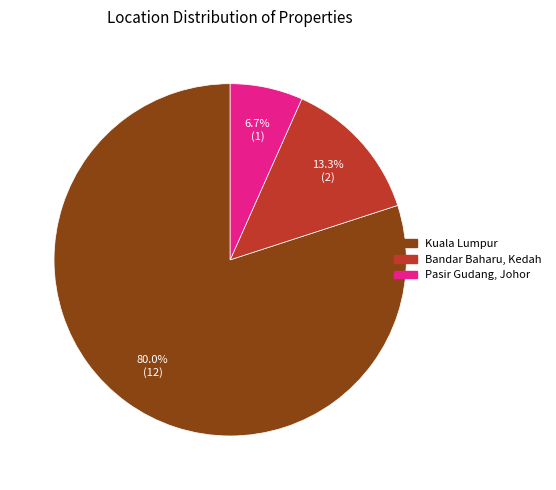

Which category has the smallest portion of the pie?

Pasir Gudang, Johor